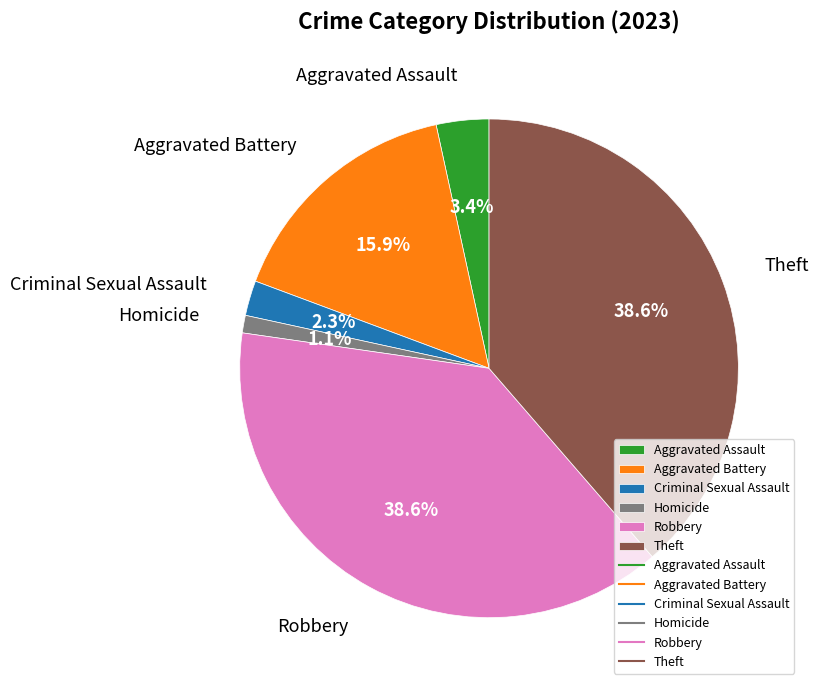

Does any single category account for the majority?

No